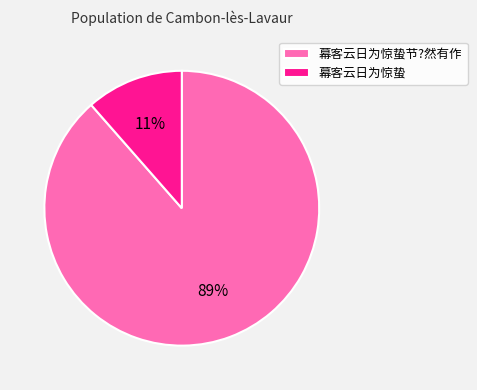

To the nearest percent, what is the combined percentage of 幕客云日为惊蛰节?然有作 and 幕客云日为惊蛰?

100%